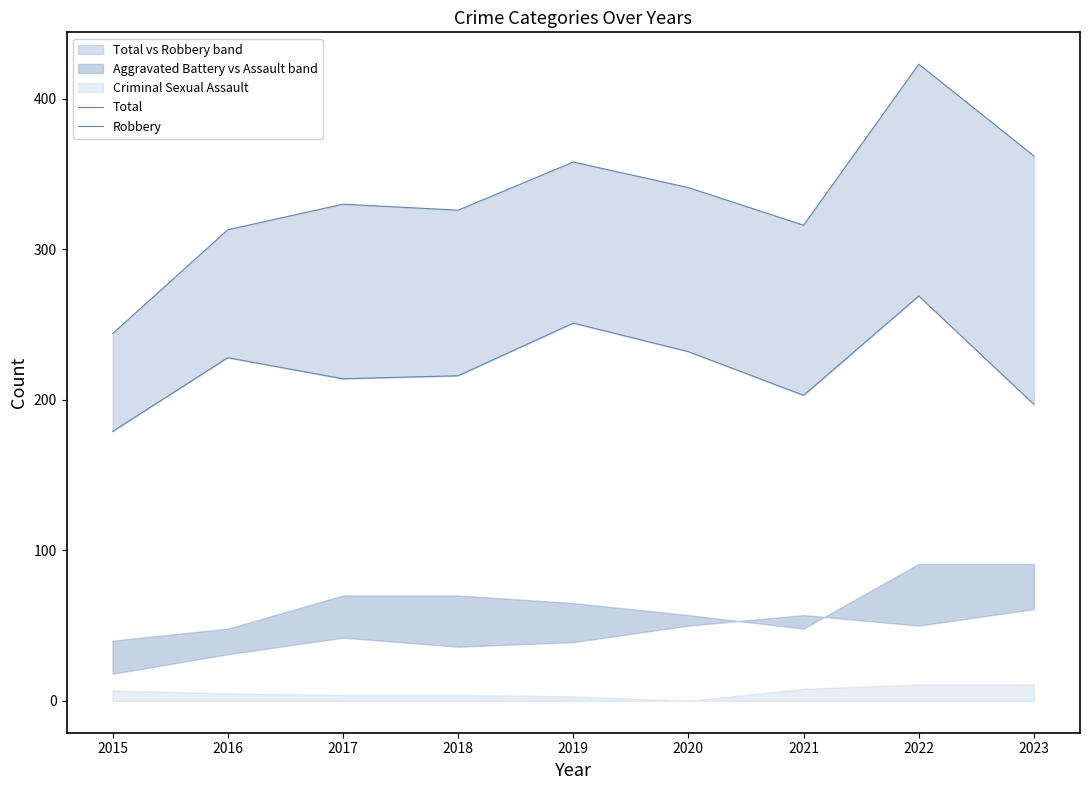

In Total, how many points are higher than both neighbors (excluding endpoints)?

3